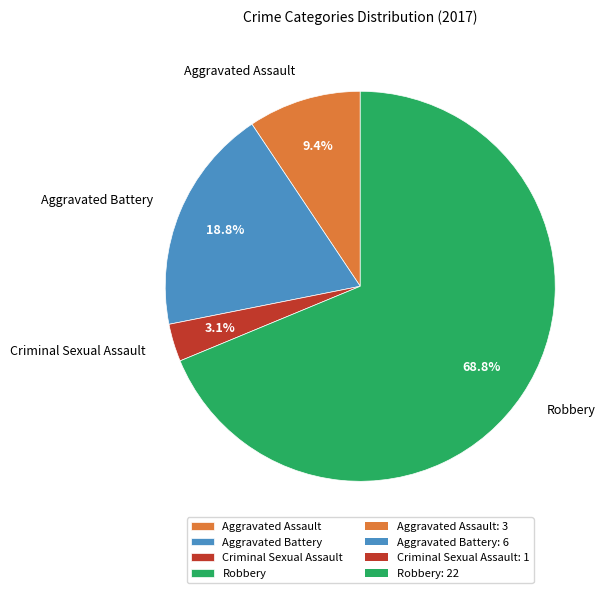

The Criminal Sexual Assault slice represents 3% of the pie. True or false?

True